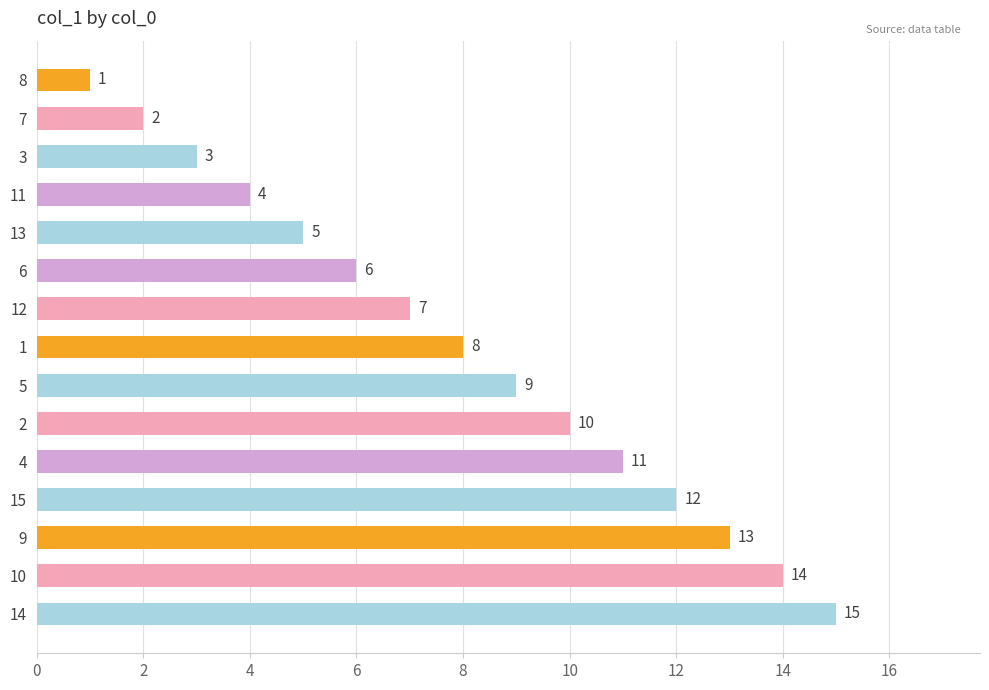

Which label corresponds to the largest value in the chart?

14